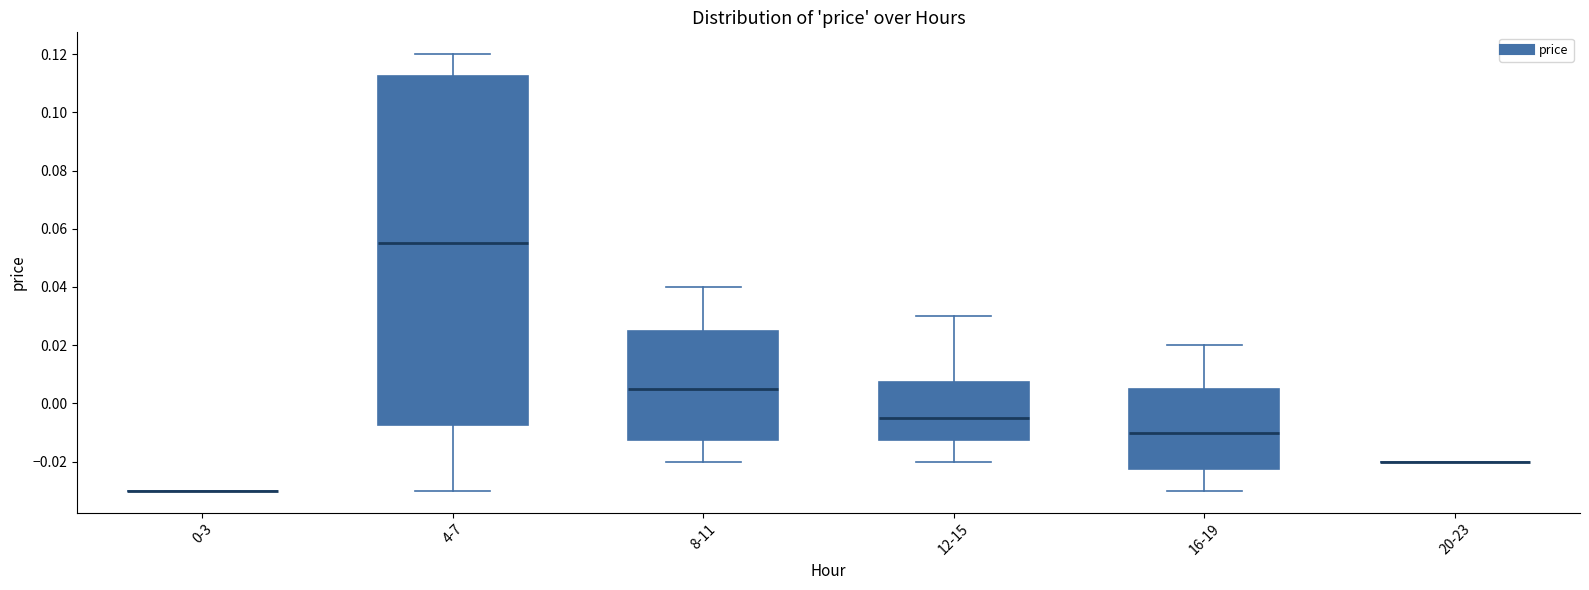

Reading left to right, transcribe this box plot: for each box, give where its median line is, the range the box spans, and where its two whiskers end, as read against the y-axis. The values are not printed on the chart, so give them approximately, as read against the axis.

0-3: box collapsed to a line at -0.030, whiskers -0.030 to -0.030
4-7: median 0.056, box -0.008 to 0.112, whiskers -0.030 to 0.120
8-11: median 0.006, box -0.012 to 0.026, whiskers -0.020 to 0.040
12-15: median -0.004, box -0.012 to 0.008, whiskers -0.020 to 0.030
16-19: median -0.010, box -0.022 to 0.006, whiskers -0.030 to 0.020
20-23: box collapsed to a line at -0.020, whiskers -0.020 to -0.020